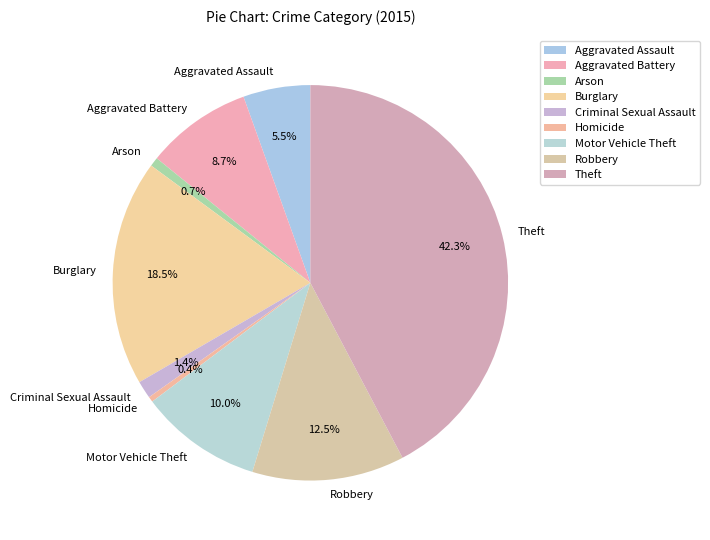

Combined, what portion of the pie is Motor Vehicle Theft and Arson?

10.7%